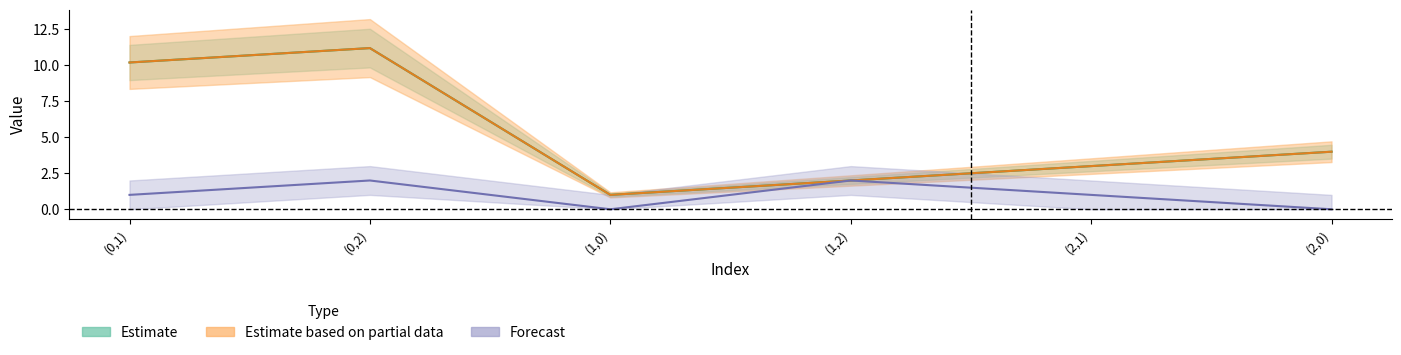

What is the maximum value for t?

11.2